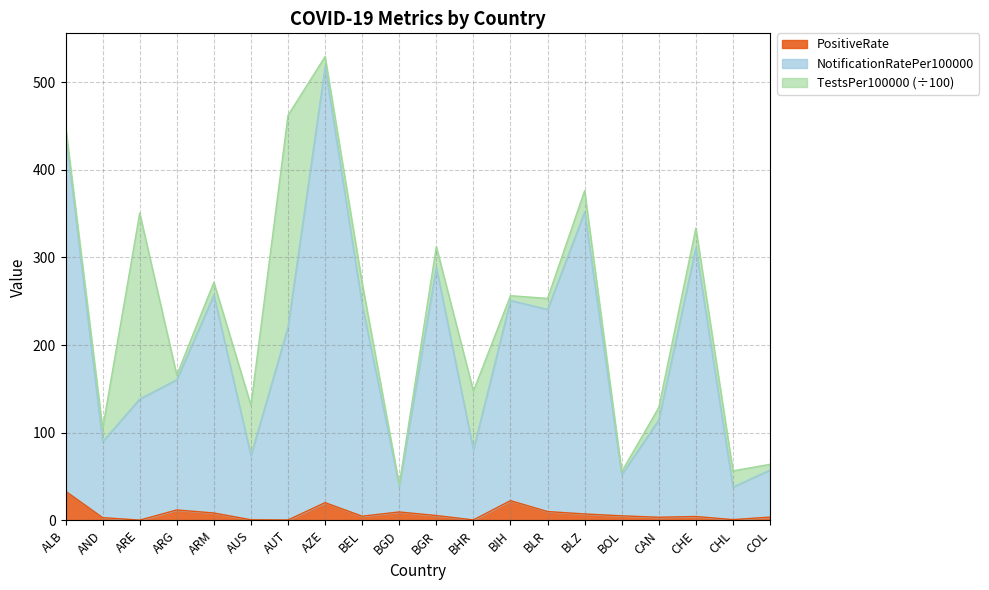

What is the difference between the PositiveRate values at AUT and BLR?

9.6